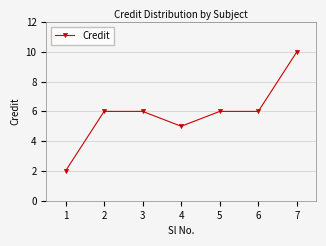

Reading left to right, transcribe all the data shown in this chart.

2	6	6	5	6	6	10